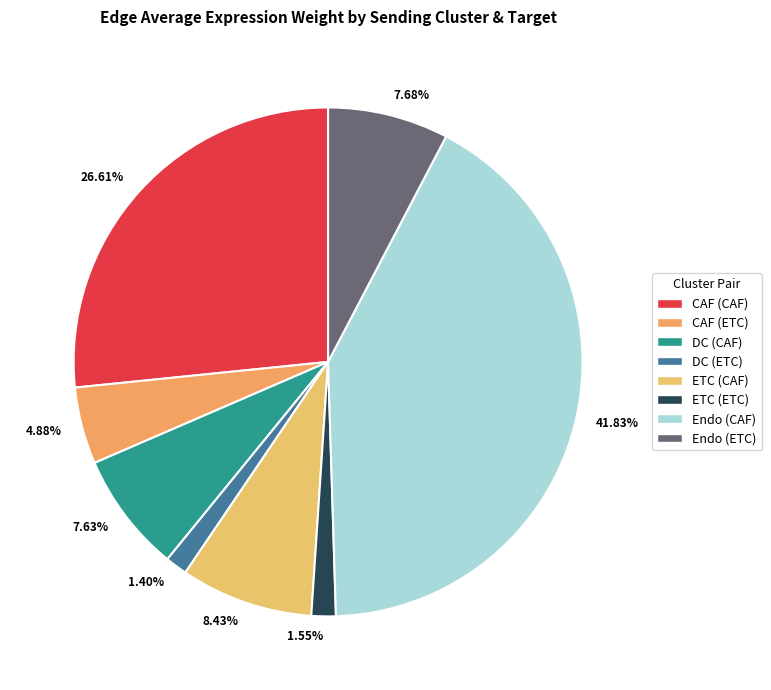

To the nearest percent, what is the difference between the largest and smallest slice percentages?

40%